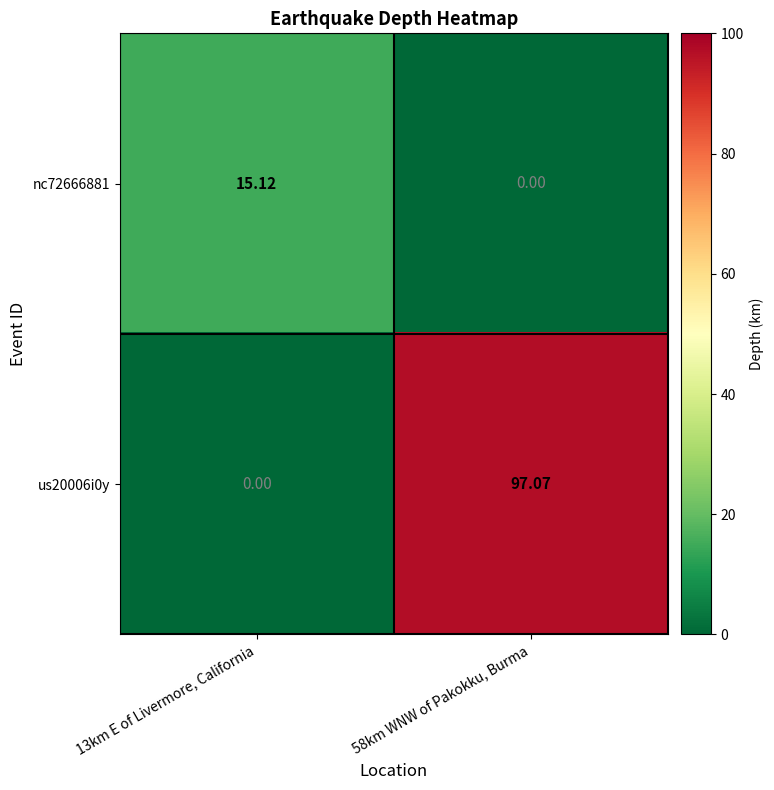

Is the value of nc72666881 at 58km WNW of Pakokku, Burma greater than the value of us20006i0y at 58km WNW of Pakokku, Burma?

No